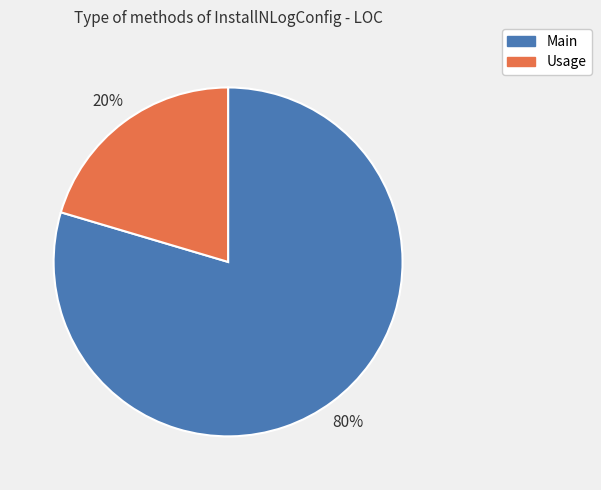

Which category has the biggest portion of the pie?

Main